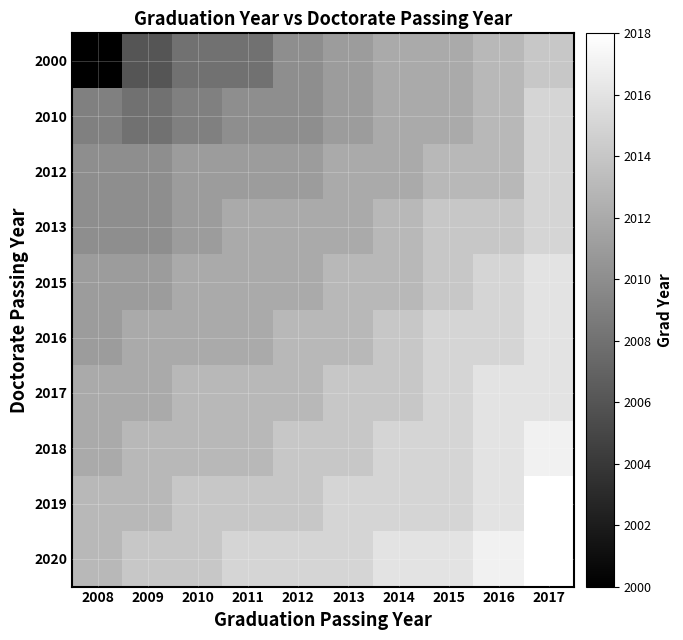

Reading right to left, what are all the values shown in this chart?

2000: 2017=2014	2016=2013	2015=2012	2014=2012	2013=2011	2012=2010	2011=2008	2010=2008	2009=2006	2008=2000
2010: 2017=2015	2016=2013	2015=2012	2014=2012	2013=2011	2012=2010	2011=2010	2010=2009	2009=2008	2008=2009
2012: 2017=2015	2016=2013	2015=2013	2014=2012	2013=2012	2012=2011	2011=2011	2010=2011	2009=2010	2008=2010
2013: 2017=2015	2016=2014	2015=2014	2014=2013	2013=2012	2012=2012	2011=2012	2010=2011	2009=2010	2008=2010
2015: 2017=2016	2016=2015	2015=2014	2014=2013	2013=2013	2012=2012	2011=2012	2010=2012	2009=2011	2008=2011
2016: 2017=2016	2016=2015	2015=2015	2014=2014	2013=2013	2012=2013	2011=2012	2010=2012	2009=2012	2008=2011
2017: 2017=2016	2016=2016	2015=2015	2014=2014	2013=2014	2012=2013	2011=2013	2010=2013	2009=2012	2008=2012
2018: 2017=2017	2016=2016	2015=2015	2014=2015	2013=2014	2012=2014	2011=2013	2010=2013	2009=2013	2008=2012
2019: 2017=2018	2016=2016	2015=2015	2014=2015	2013=2015	2012=2014	2011=2014	2010=2014	2009=2013	2008=2013
2020: 2017=2018	2016=2017	2015=2016	2014=2016	2013=2015	2012=2015	2011=2015	2010=2014	2009=2014	2008=2013